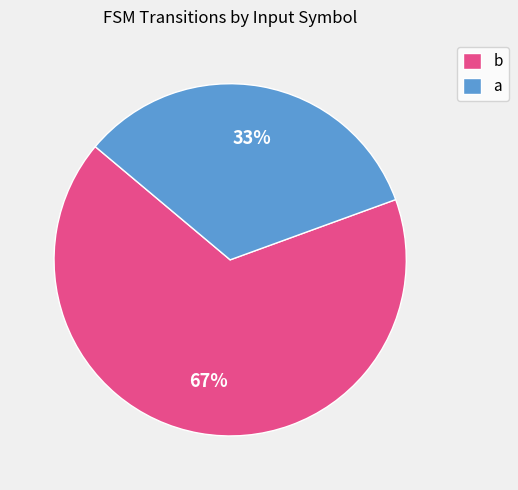

Rank the categories by value from highest to lowest.

b, a